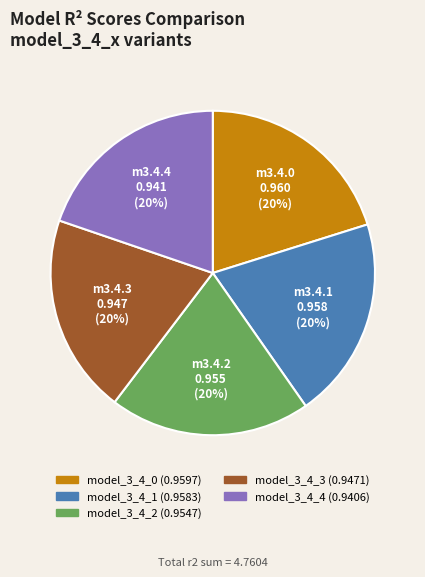

To the nearest percent, what percentage of the pie is model_3_4_2?

20%